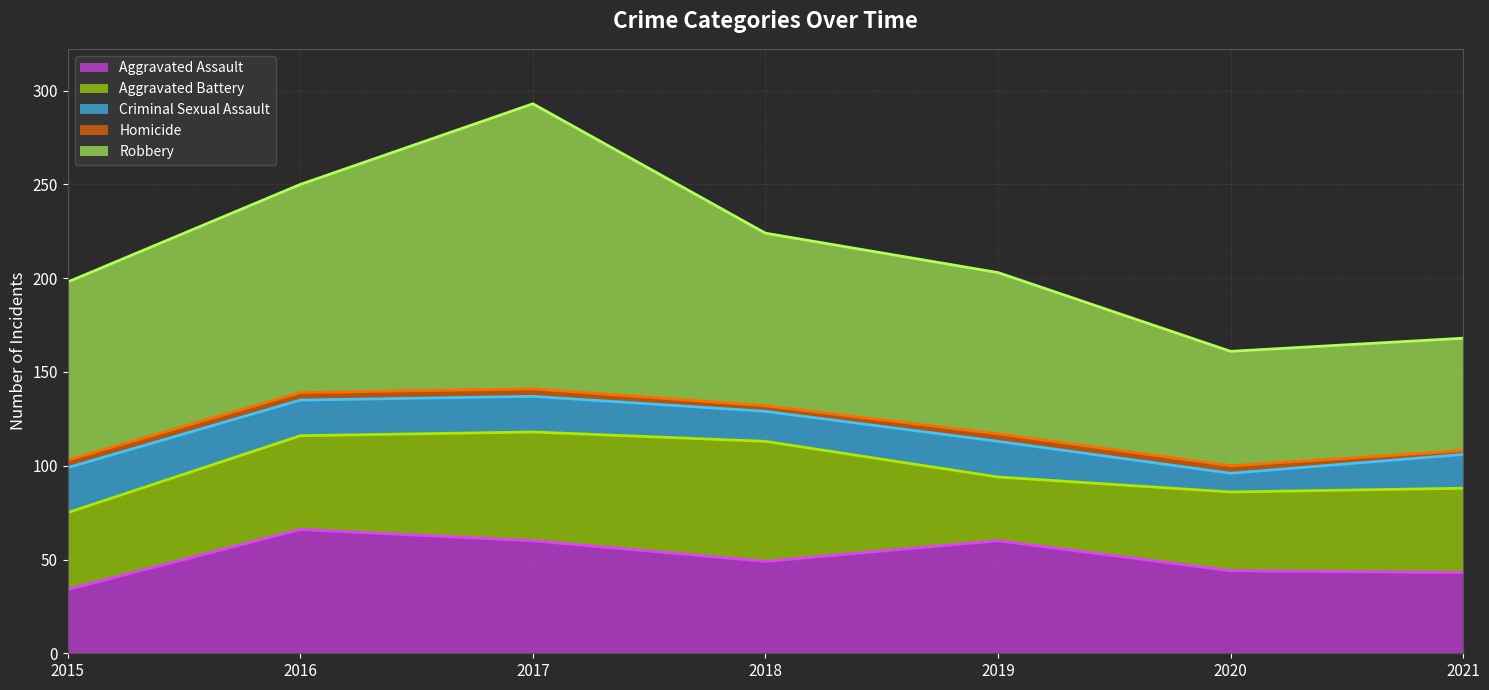

What are all the series names shown in the legend?

Aggravated Assault, Aggravated Battery, Criminal Sexual Assault, Homicide, Robbery